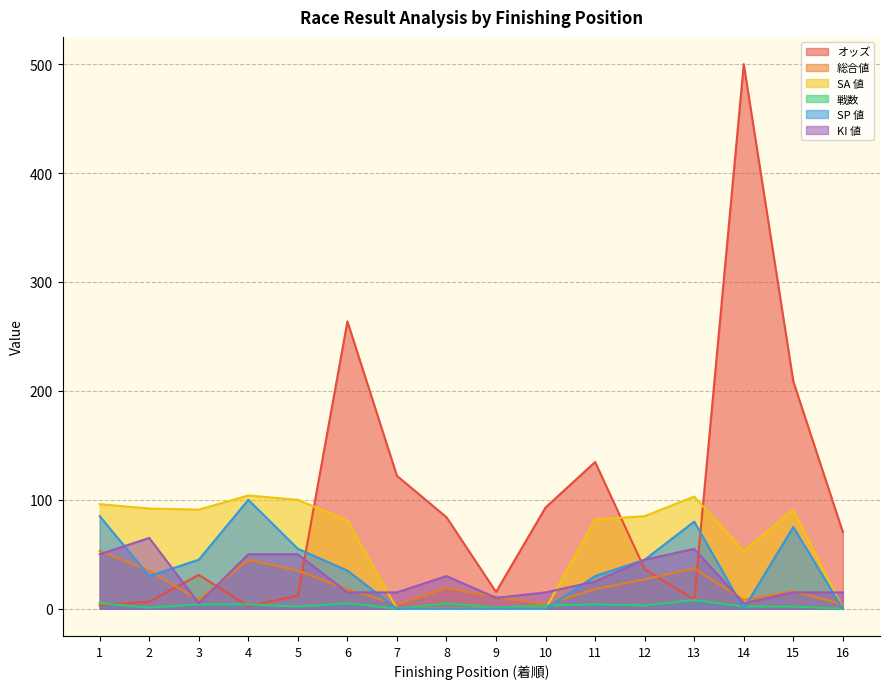

How many values in SA 値 are above zero?

11